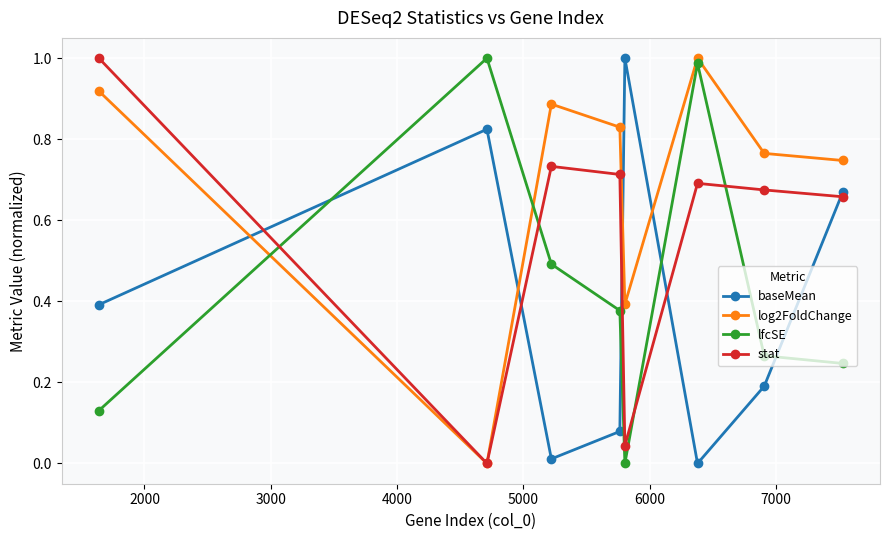

True or false: baseMean and stat intersect in this chart.

True